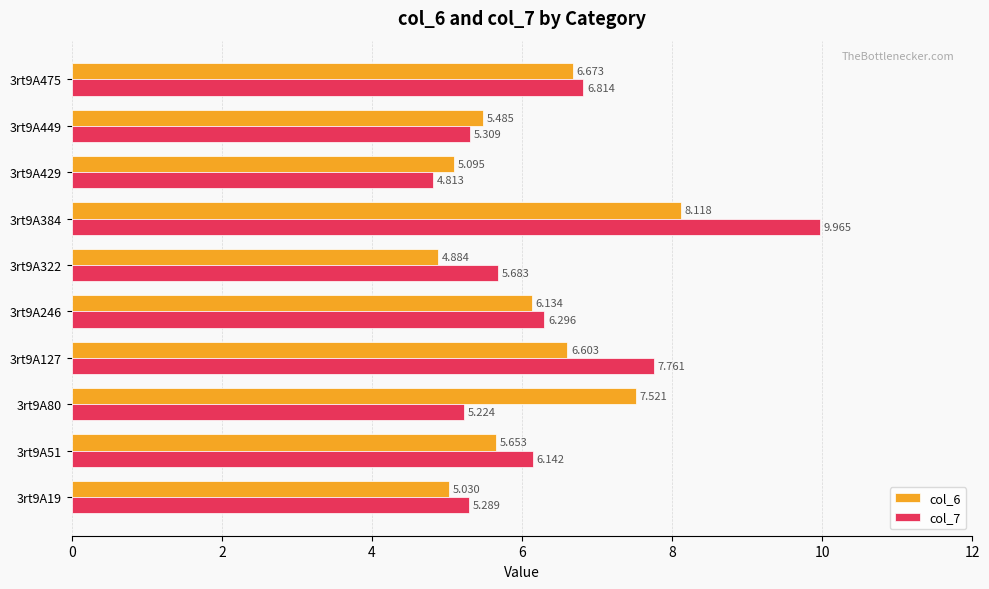

Is the value of col_7 at 3rt9A246 greater than the value of col_6 at 3rt9A80?

No